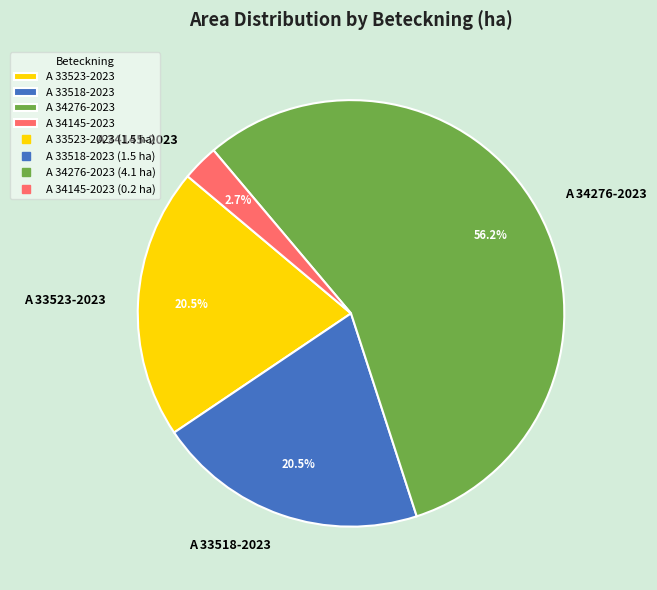

What portion of the pie excludes A 34145-2023?

97.3%